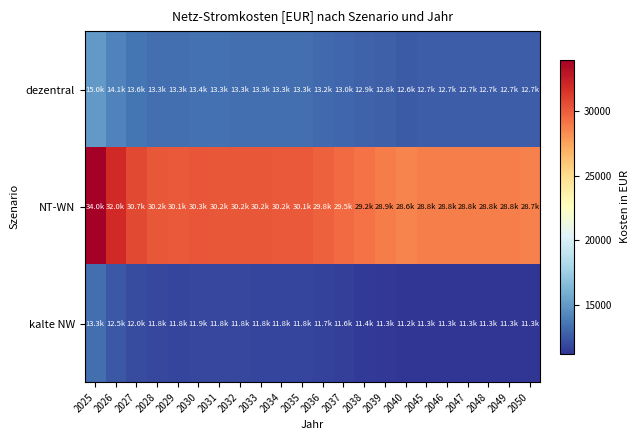

Rank the series by their maximum value, from lowest to highest.

kalte NW, dezentral, NT-WN